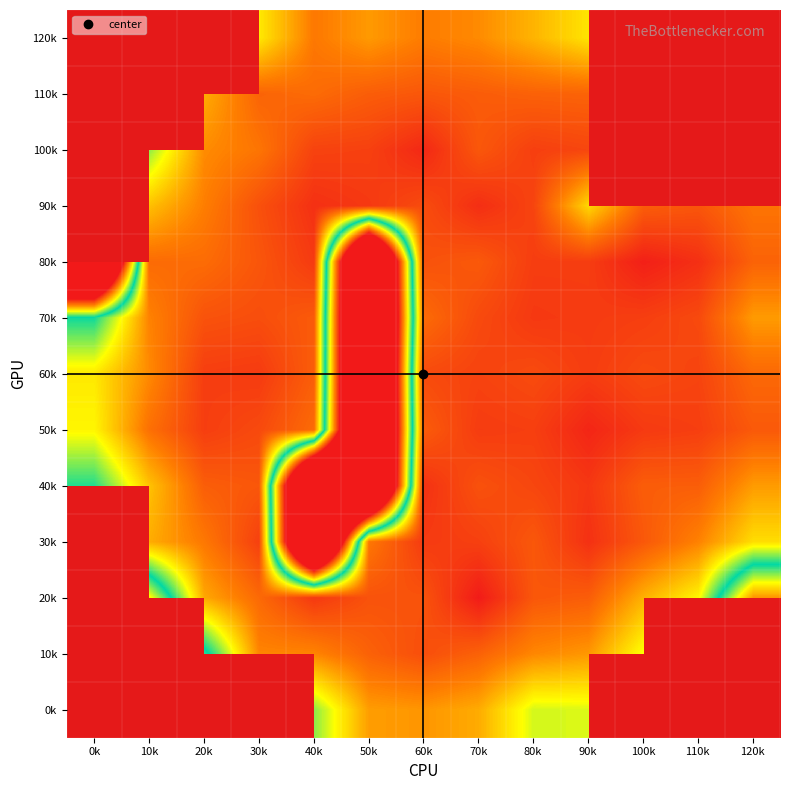

Rank the categories by 60k value from highest to lowest.

50k, 0k, 10k, 120k, 40k, 80k, 60k, 100k, 110k, 70k, 20k, 90k, 30k